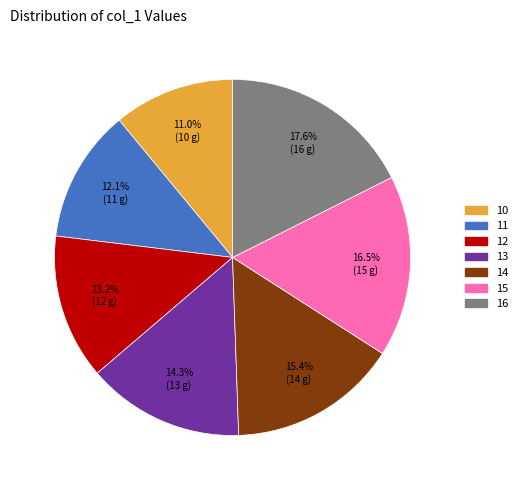

Which slice is the smallest?

10